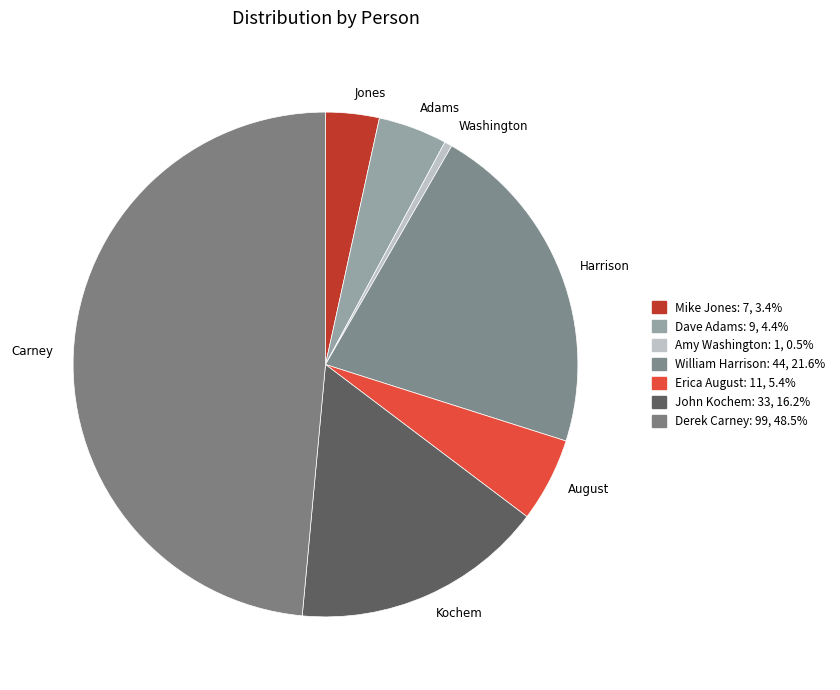

To the nearest percent, what is the average slice percentage?

14%